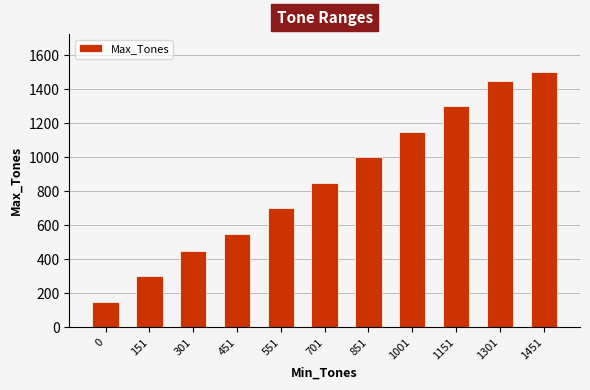

Does the chart contain any negative values?

No